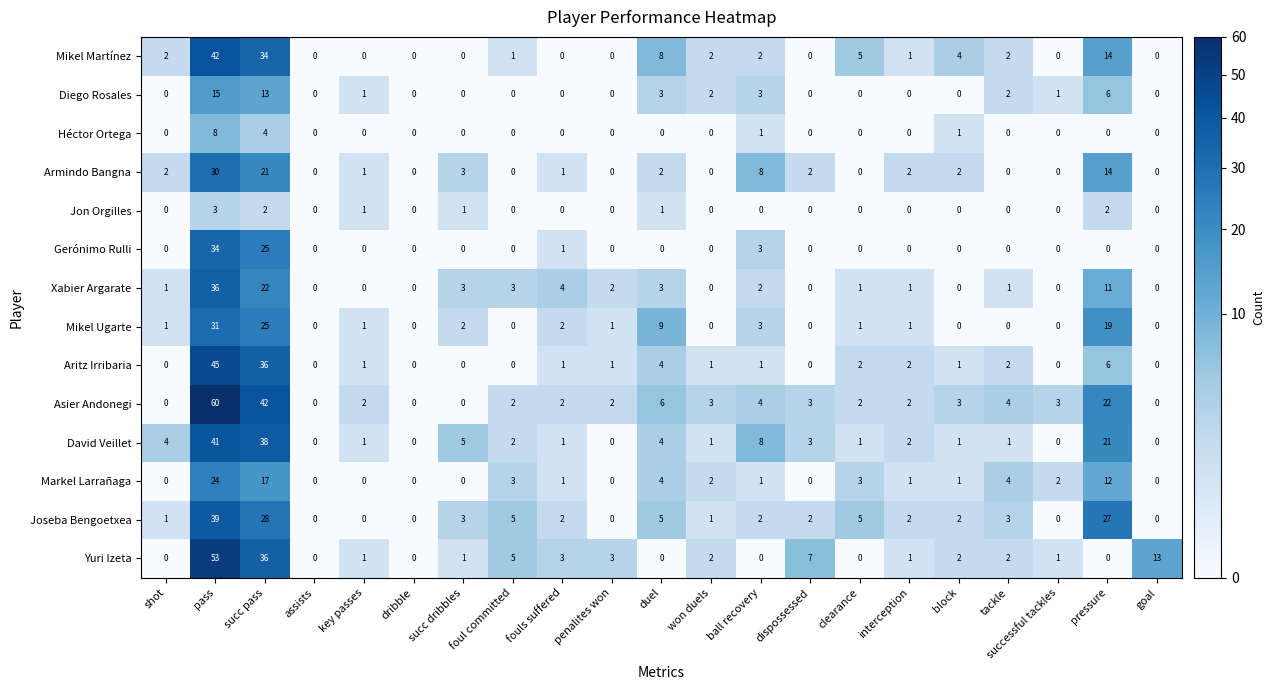

Which series has the largest total across all categories?

Asier Andonegi